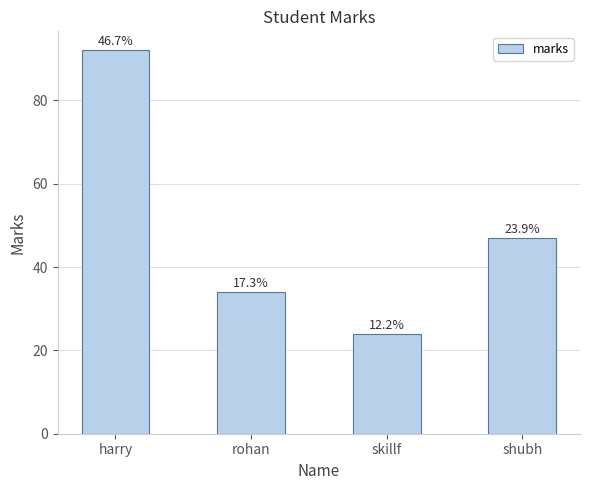

Reading left to right, transcribe all the data shown in this chart.

92	34	24	47